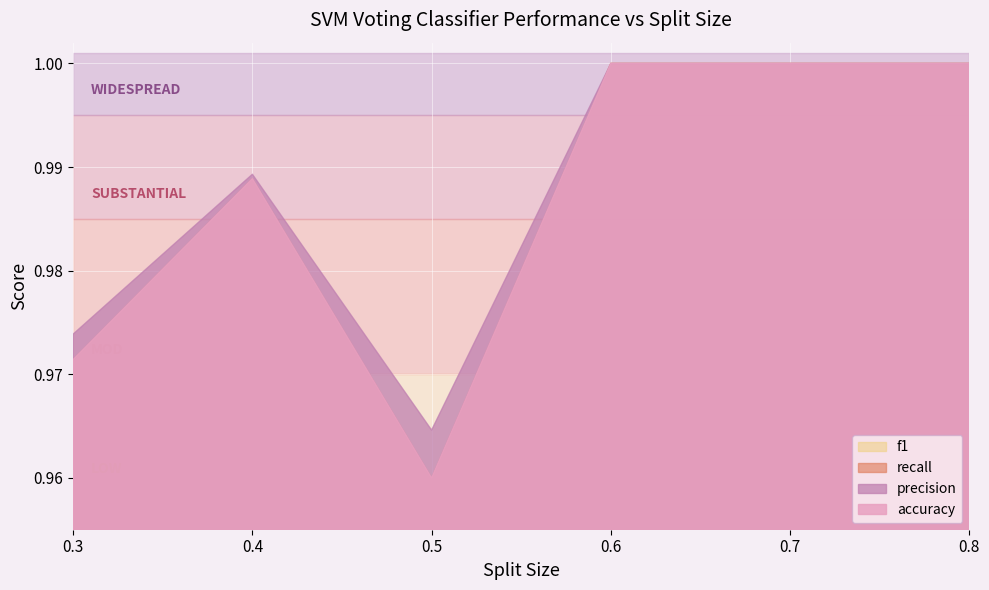

Reading left to right, transcribe all the data shown in this chart.

accuracy: 0.3=1.0	0.4=1.0	0.5=1.0	0.6=1.0	0.7=1.0	0.8=1.0
precision: 0.3=1.0	0.4=1.0	0.5=1.0	0.6=1.0	0.7=1.0	0.8=1.0
recall: 0.3=1.0	0.4=1.0	0.5=1.0	0.6=1.0	0.7=1.0	0.8=1.0
f1: 0.3=1.0	0.4=1.0	0.5=1.0	0.6=1.0	0.7=1.0	0.8=1.0